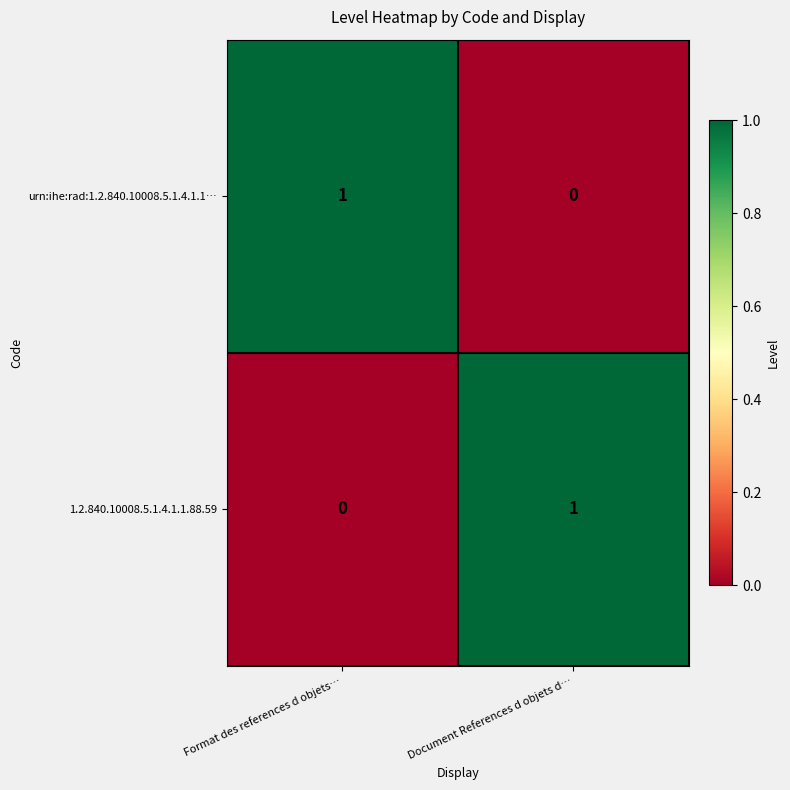

At which label is urn:ihe:rad:1.2.840.10008.5.1.4.1.1… closest to 0?

Document References d objets d…